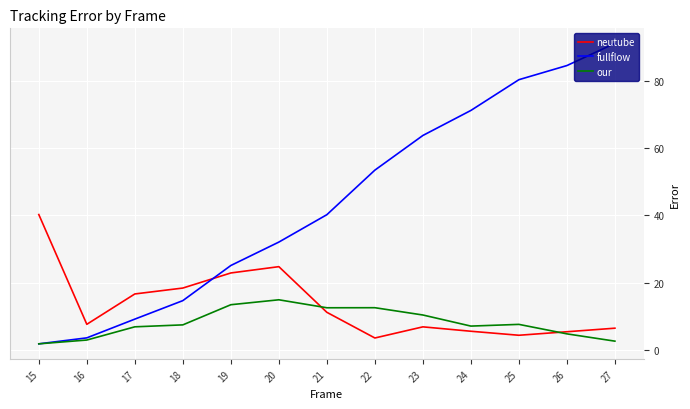

What is the smallest value displayed?

1.7